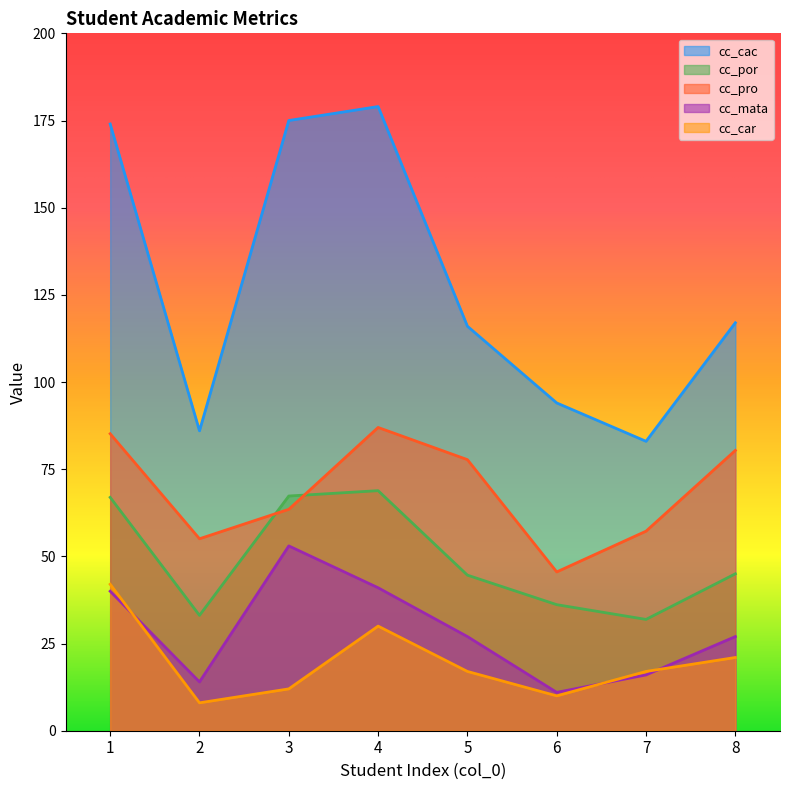

True or false: cc_pro and cc_mata cross at least once.

False